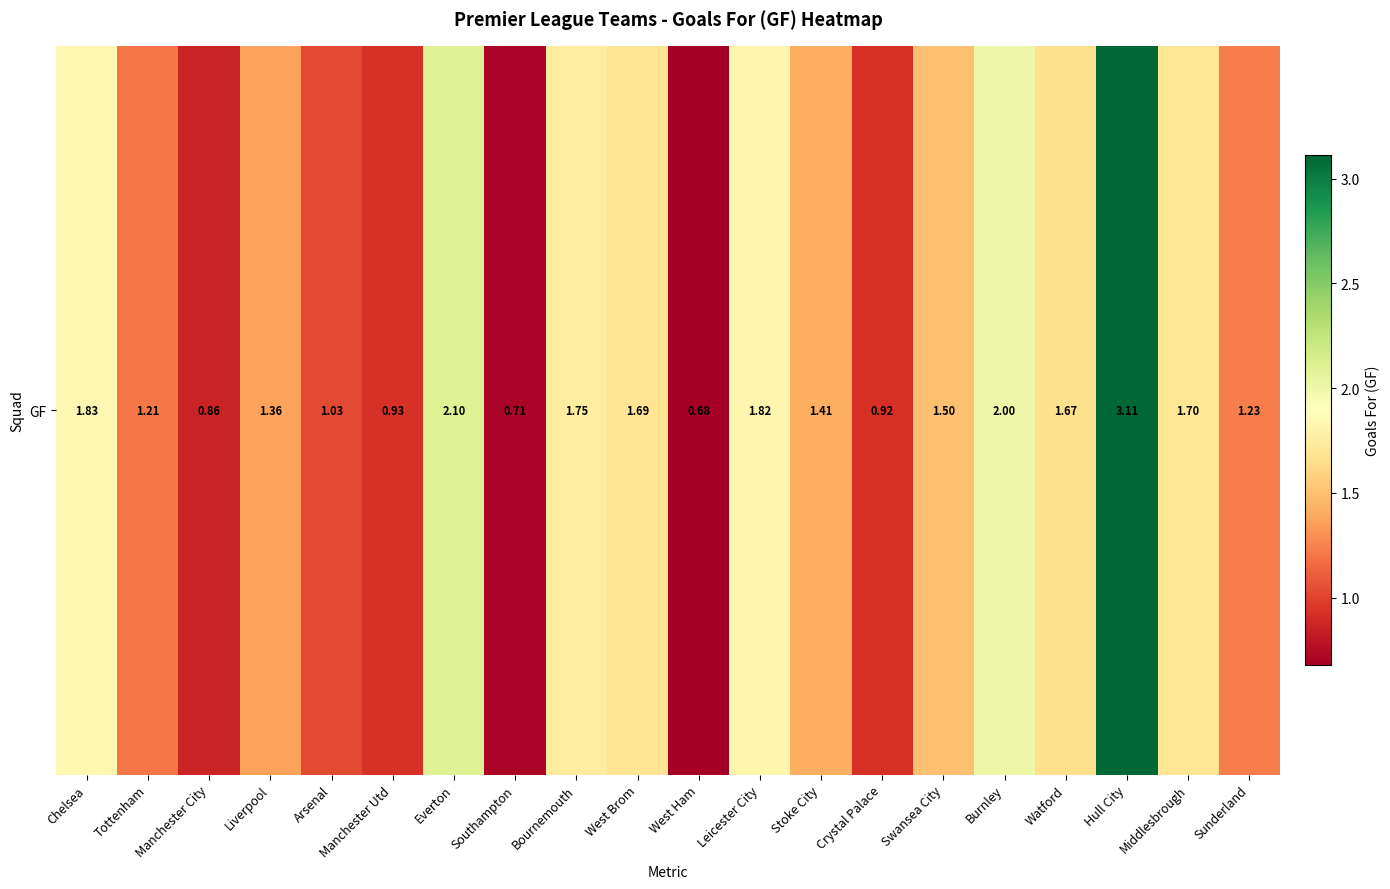

At which label does the data first exceed 1?

Chelsea